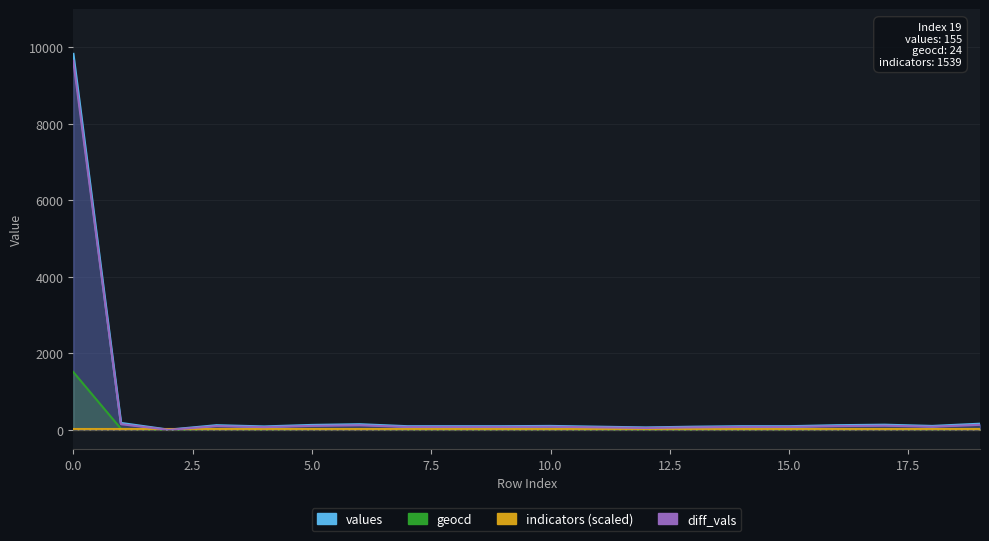

True or false: values and geocd cross at least once.

False